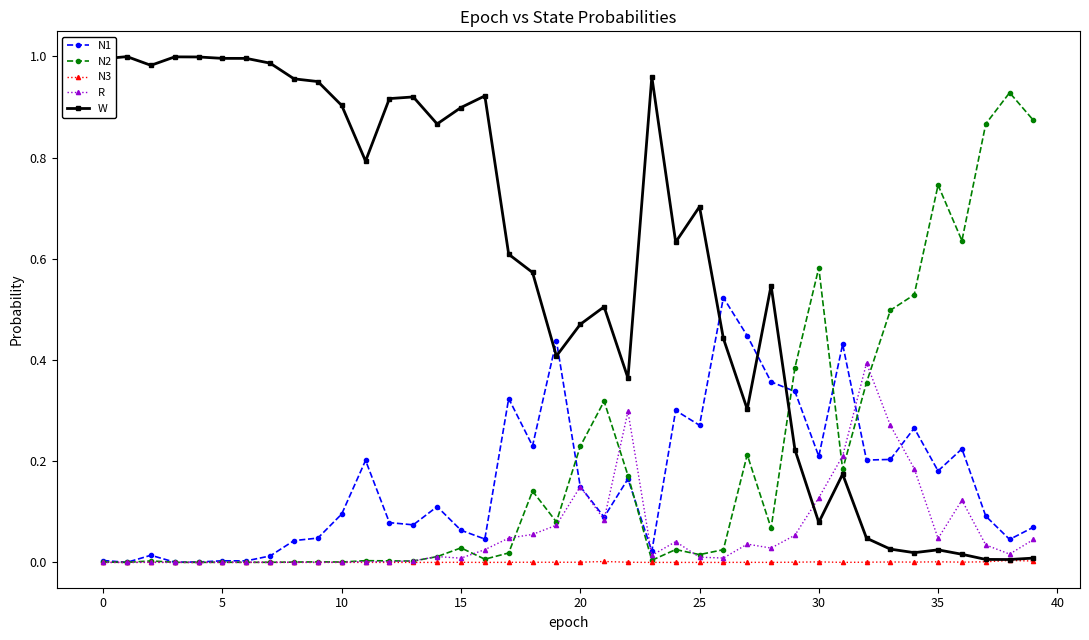

True or false: N1 and W intersect in this chart.

True